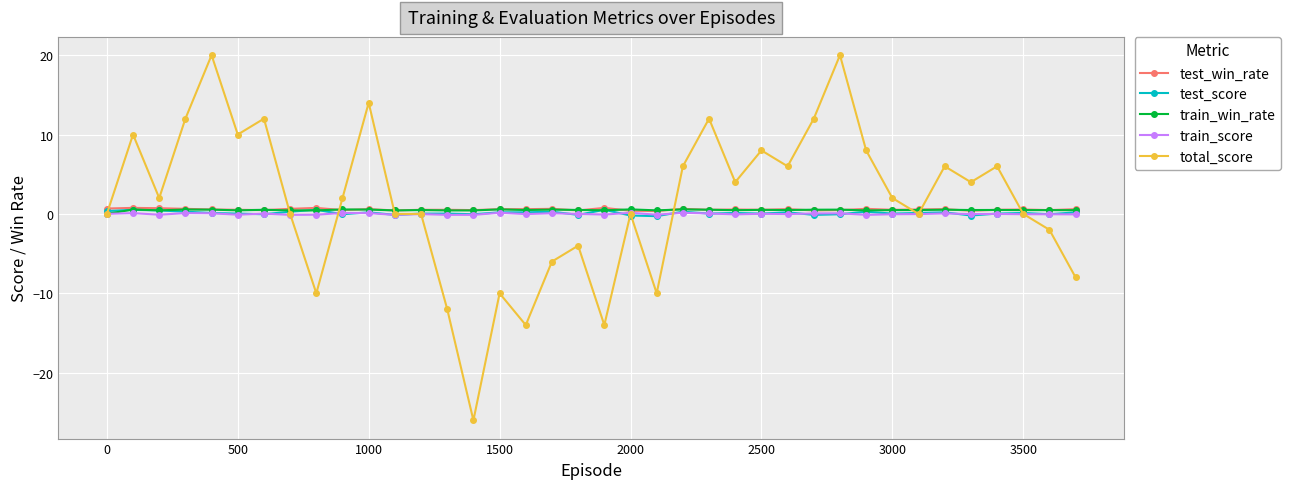

What is the value of the total_score point at the 2nd from the left?

10.0